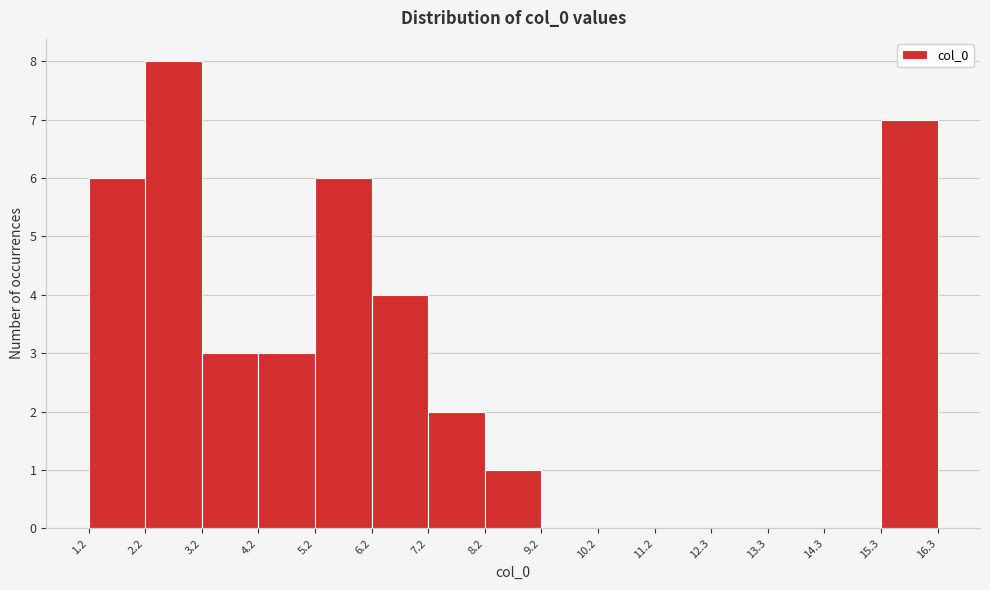

Reading left to right, transcribe this chart: for each bar, give the range it covers on the x-axis and its height. The values are not printed on the chart, so give them approximately, as read against the axis.

1.2 to 2.2: 6
2.2 to 3.2: 8
3.2 to 4.2: 3
4.2 to 5.2: 3
5.2 to 6.2: 6
6.2 to 7.2: 4
7.2 to 8.2: 2
8.2 to 9.2: 1
9.2 to 10.2: 0
10.2 to 11.2: 0
11.2 to 12.3: 0
12.3 to 13.3: 0
13.3 to 14.3: 0
14.3 to 15.3: 0
15.3 to 16.3: 7